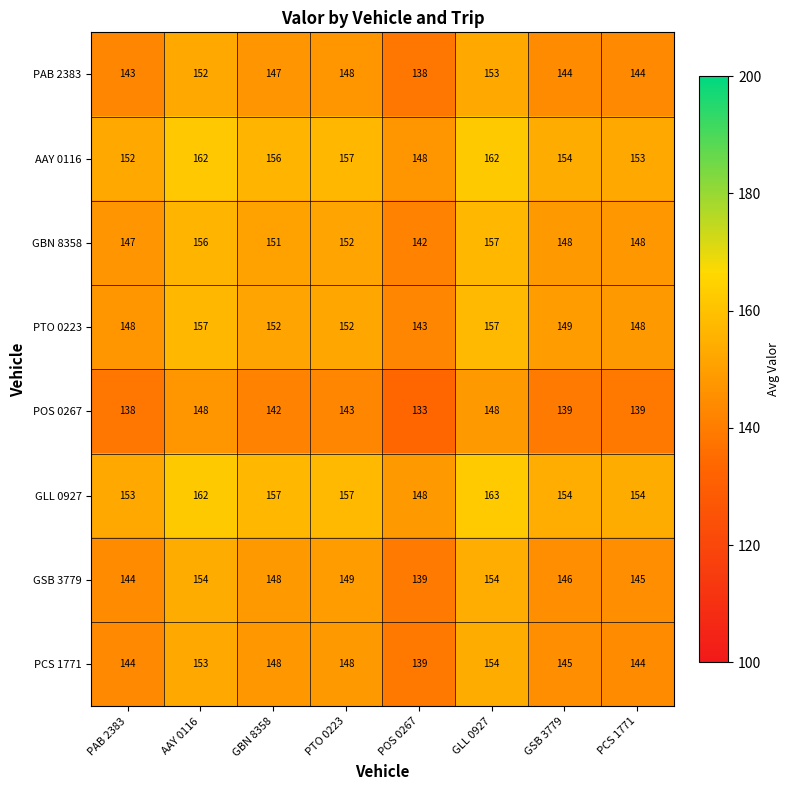

What is the minimum value shown in the chart?

133